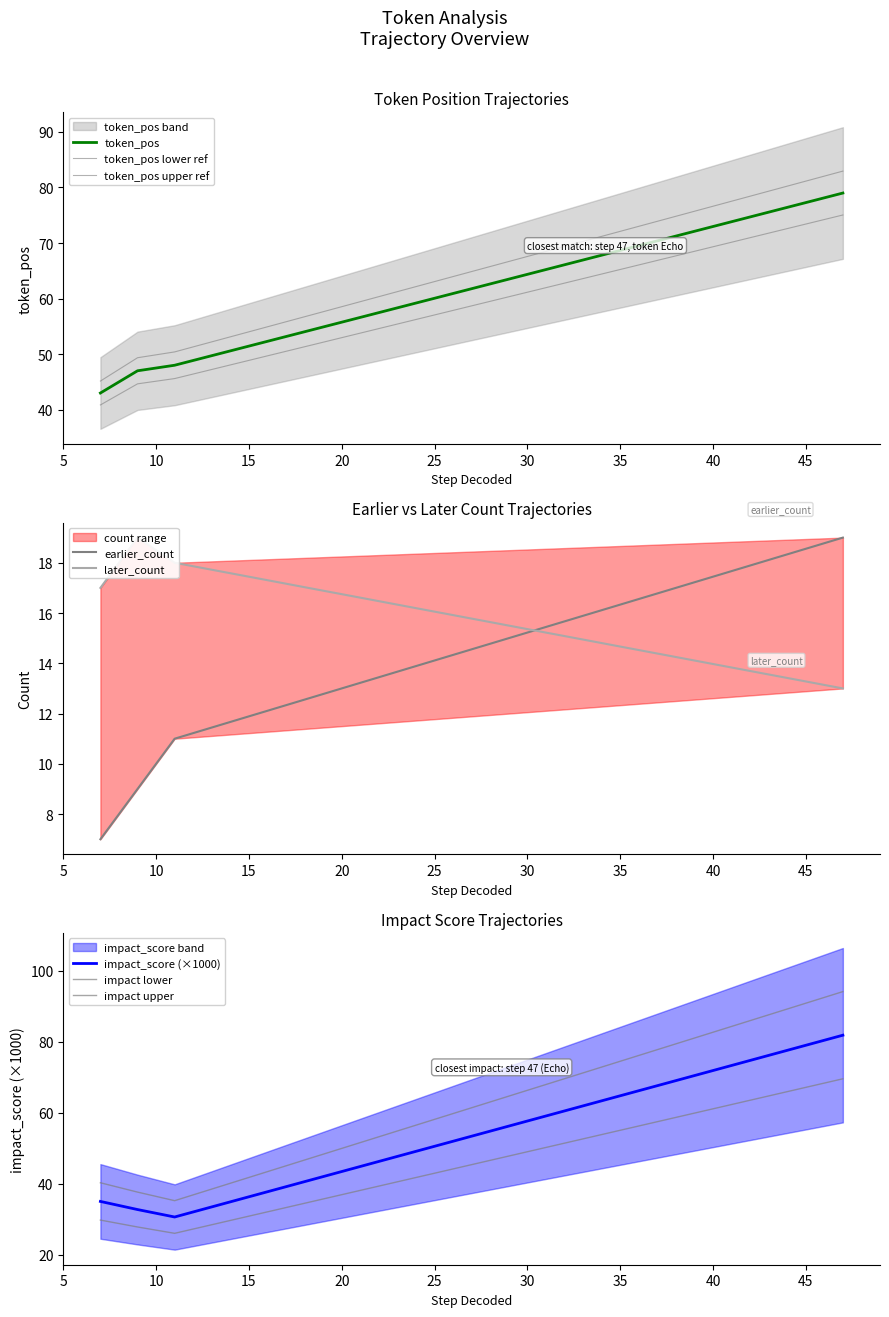

At how many categories does at least one series exceed 44?

3